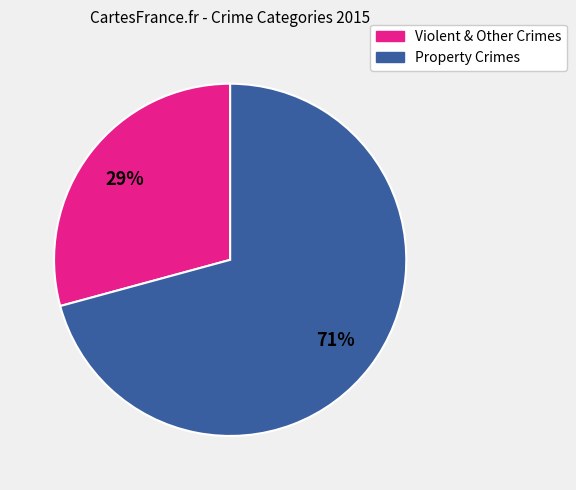

Is there any slice that represents more than half of the pie?

Yes